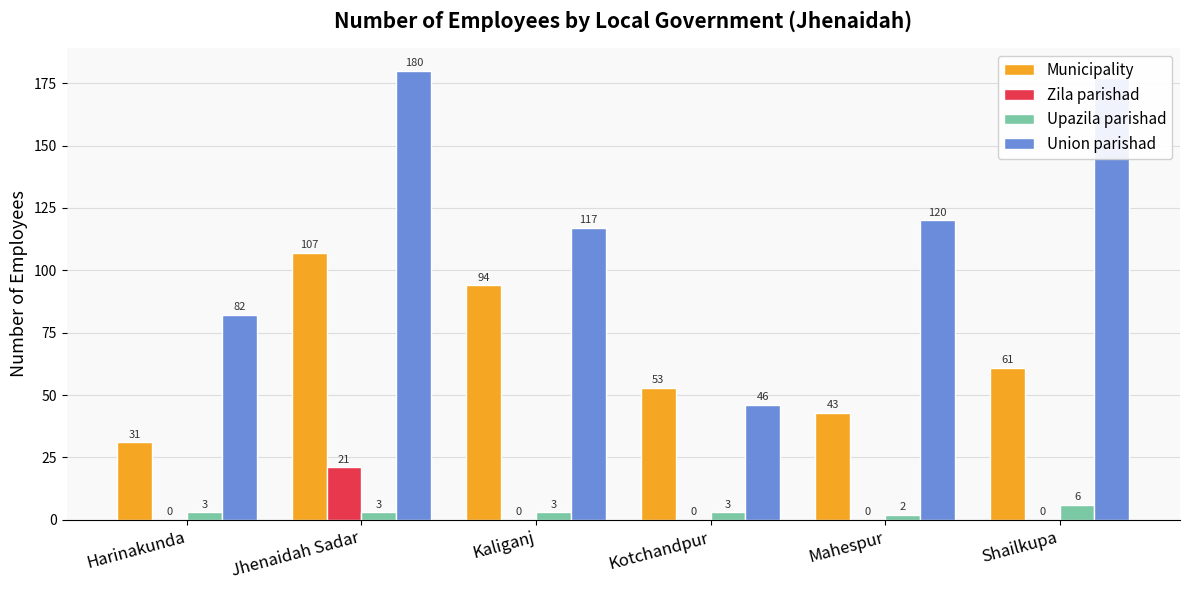

How many data points does each series have?

6